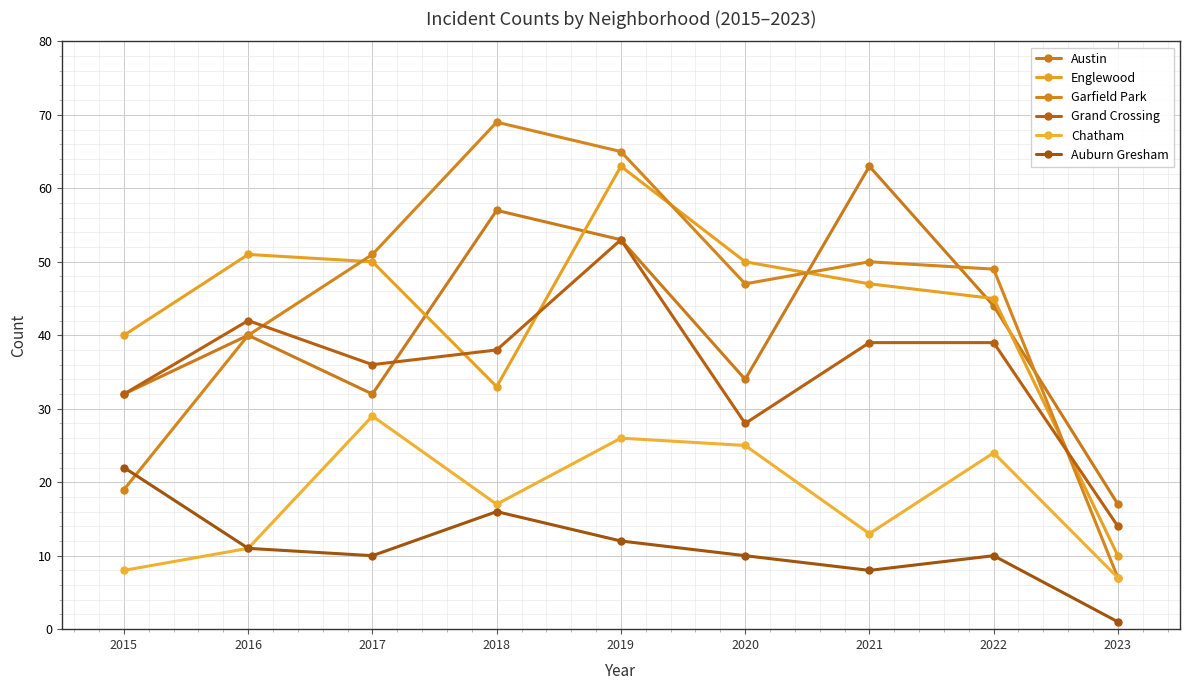

Which series changed the most between 2018 and 2020?

Austin